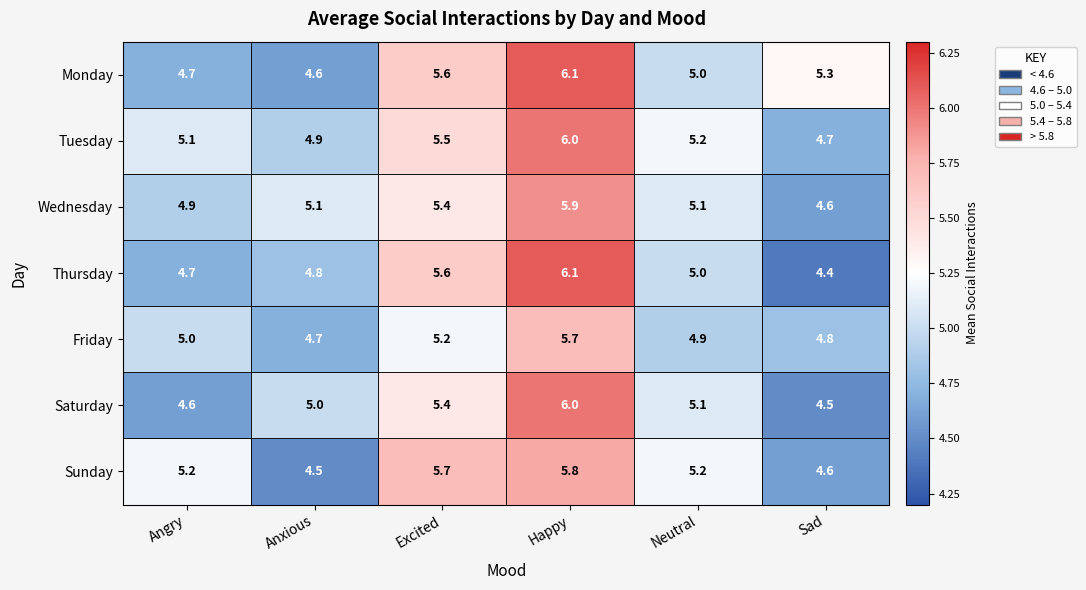

At which label is Monday closest to 5?

Neutral